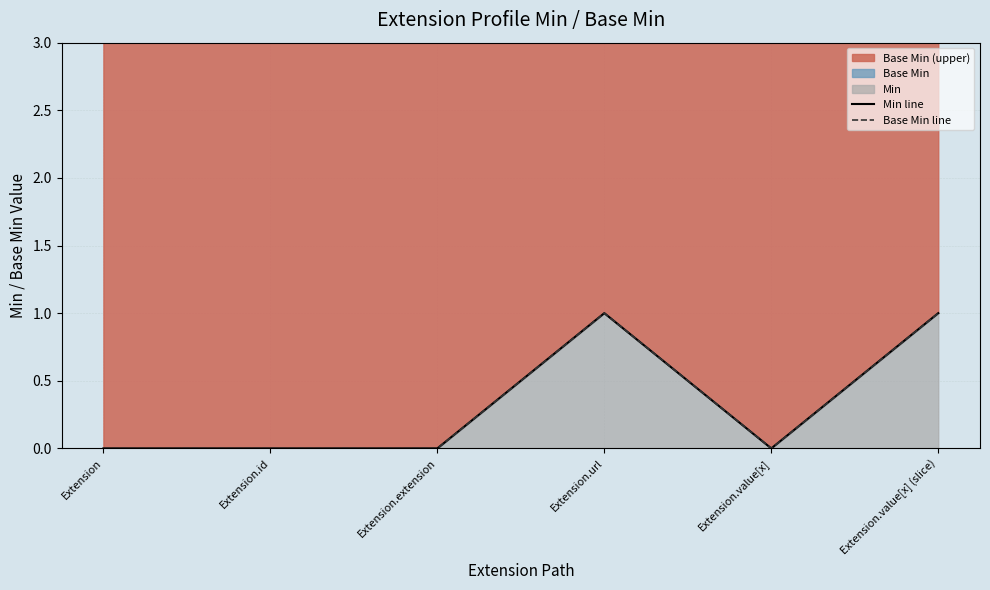

True or false: Min line and Base Min line cross at least once.

False